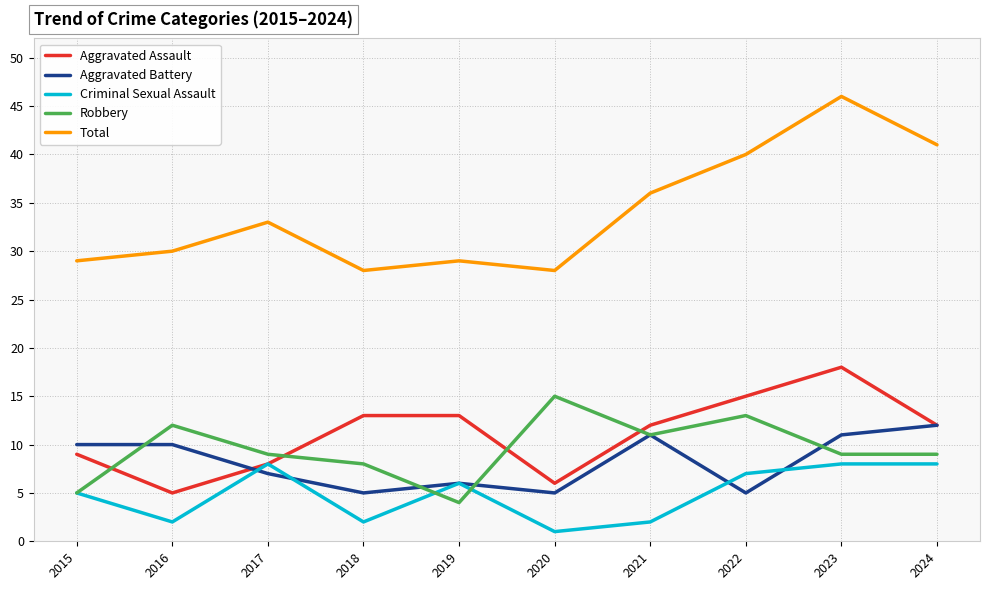

Rank the series by their maximum value, from highest to lowest.

Total, Aggravated Assault, Robbery, Aggravated Battery, Criminal Sexual Assault